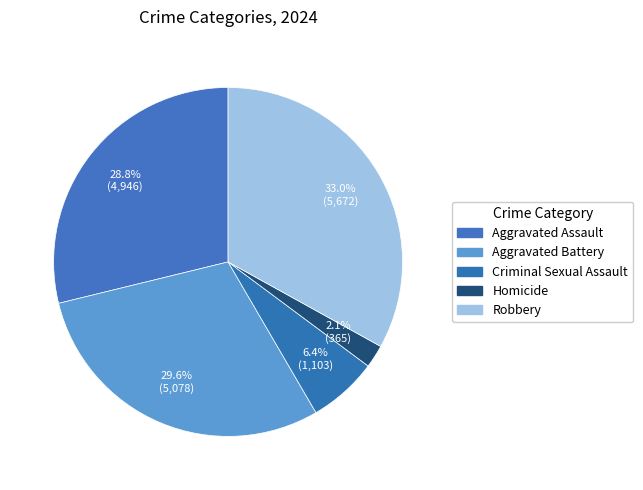

Which slice is the smallest?

Homicide